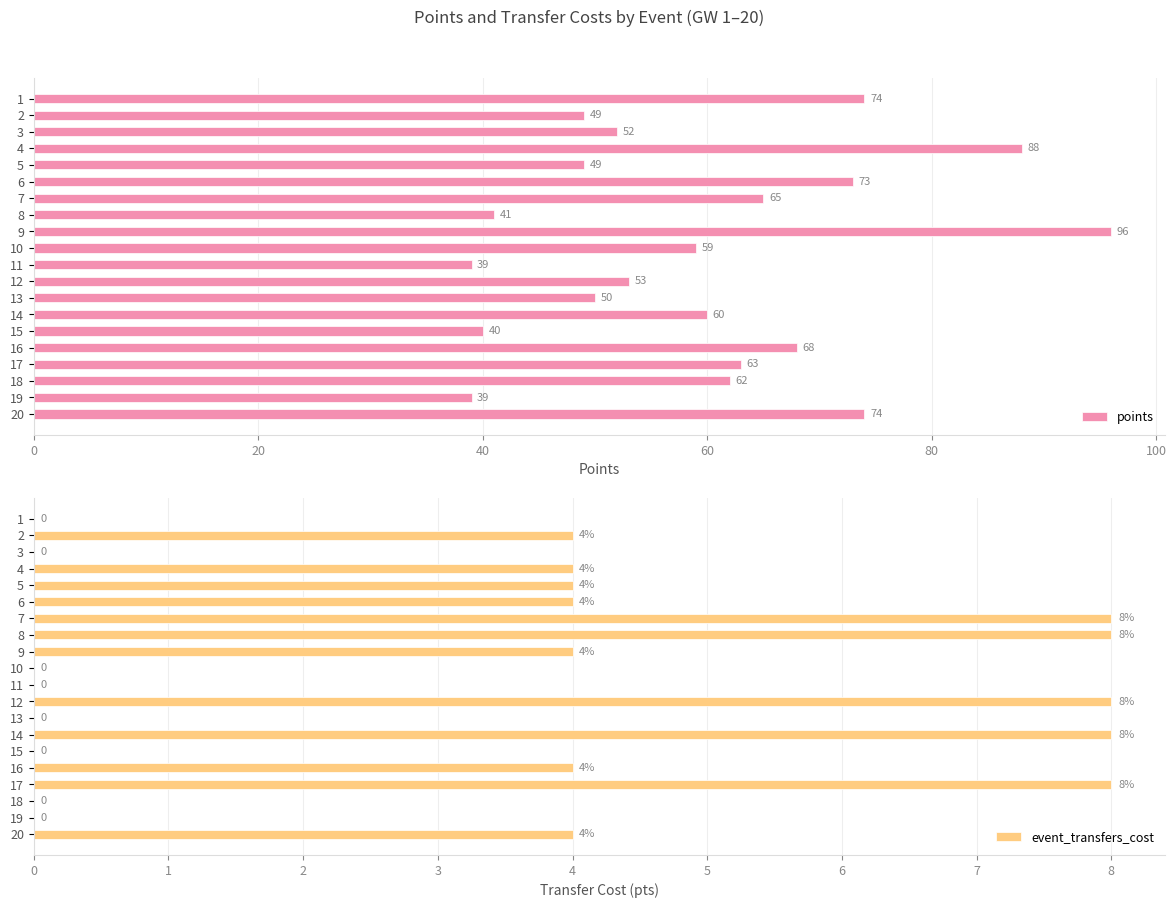

What is the highest value of the points series?

96